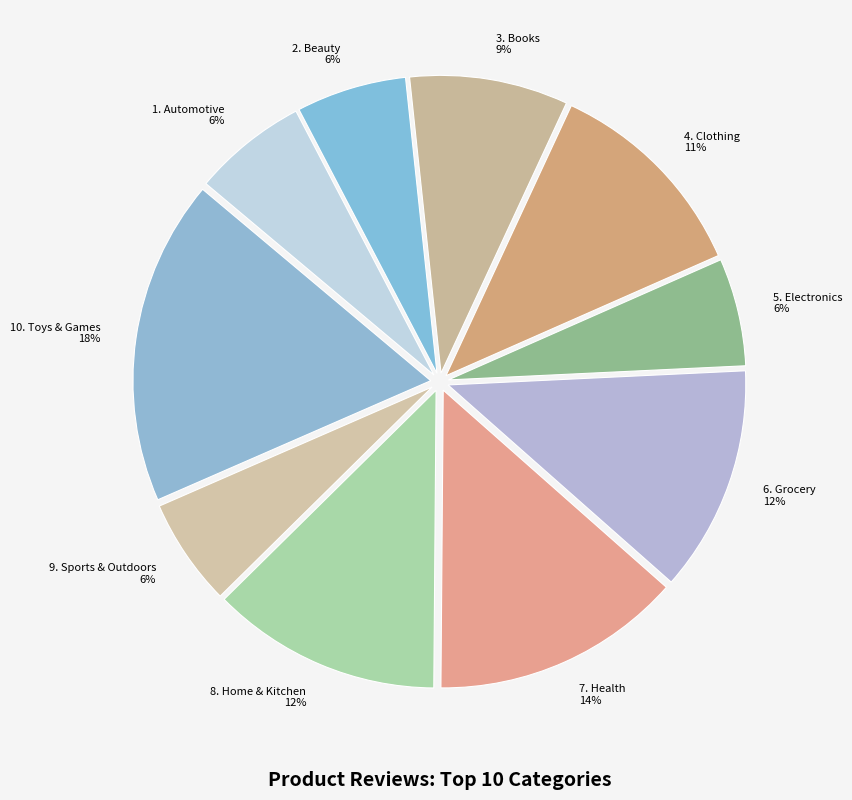

What is the largest slice in the pie chart?

10. Toys & Games 18%